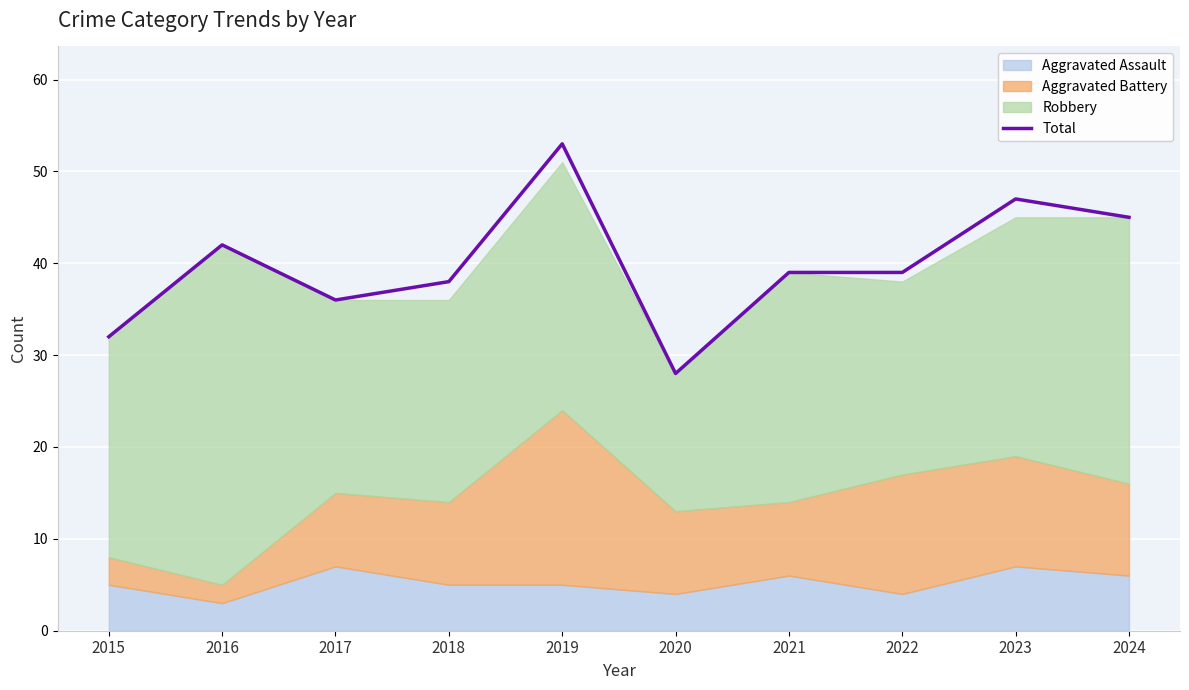

How many points are higher than both their immediate neighbors (excluding endpoints)?

3